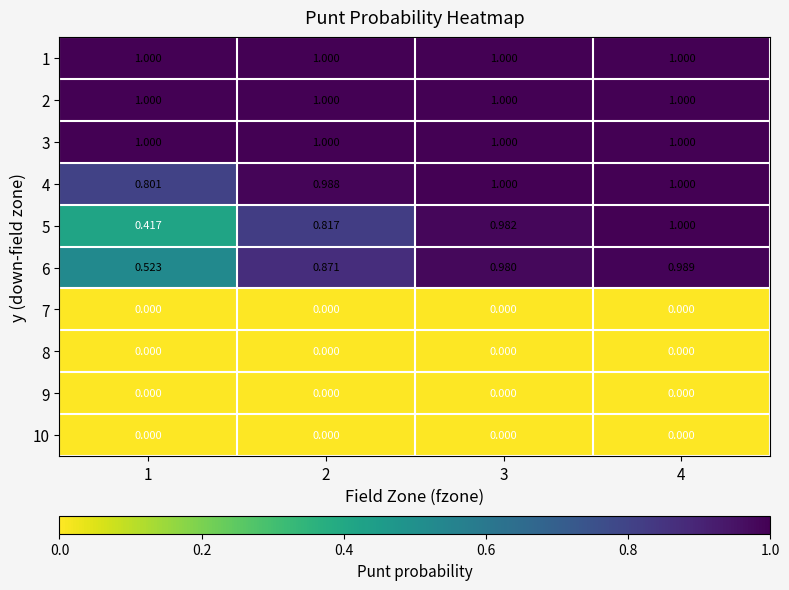

Reading right to left, transcribe all the data shown in this chart.

1: 4=1.0	3=1.0	2=1.0	1=1.0
2: 4=1.0	3=1.0	2=1.0	1=1.0
3: 4=1.0	3=1.0	2=1.0	1=1.0
4: 4=1.0	3=1.0	2=1.0	1=0.8
5: 4=1.0	3=1.0	2=0.8	1=0.4
6: 4=1.0	3=1.0	2=0.9	1=0.5
7: 4=0.0	3=0.0	2=0.0	1=0.0
8: 4=0.0	3=0.0	2=0.0	1=0.0
9: 4=0.0	3=0.0	2=0.0	1=0.0
10: 4=0.0	3=0.0	2=0.0	1=0.0